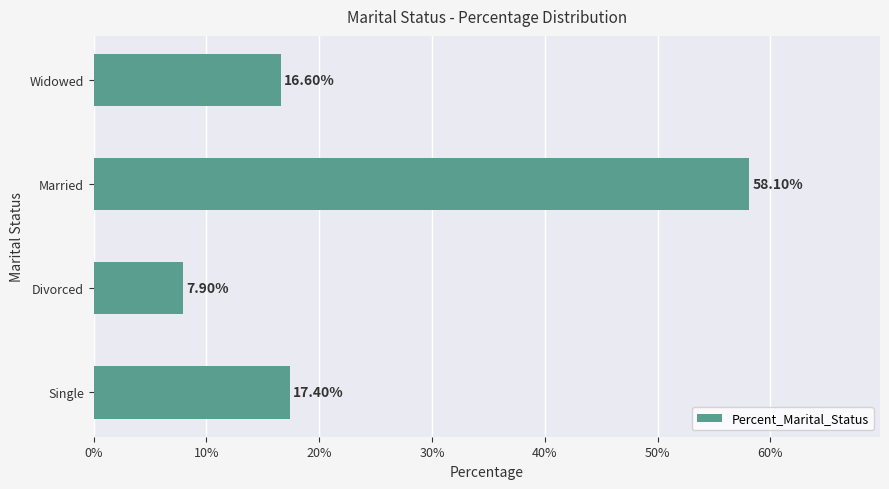

Does the chart contain any negative values?

No